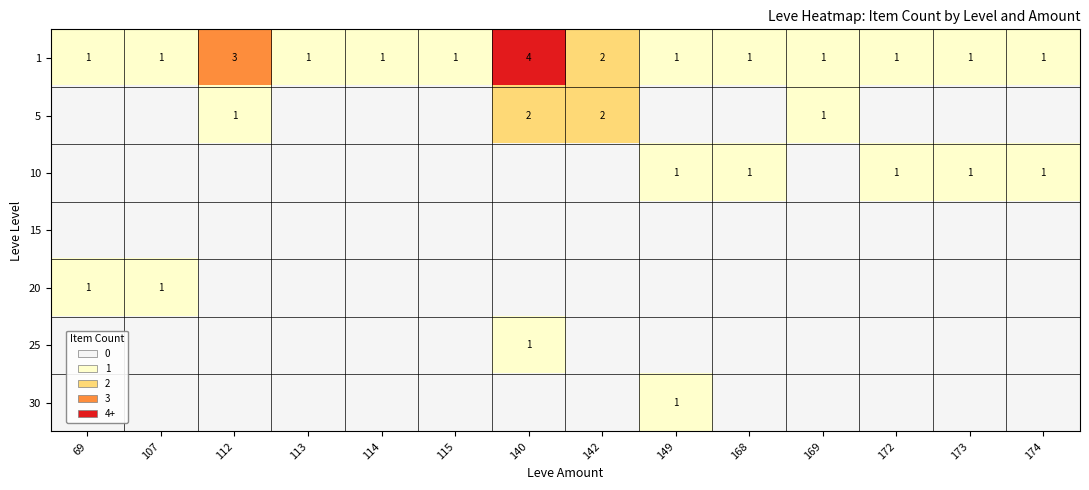

What is the highest value of the 1 series?

4